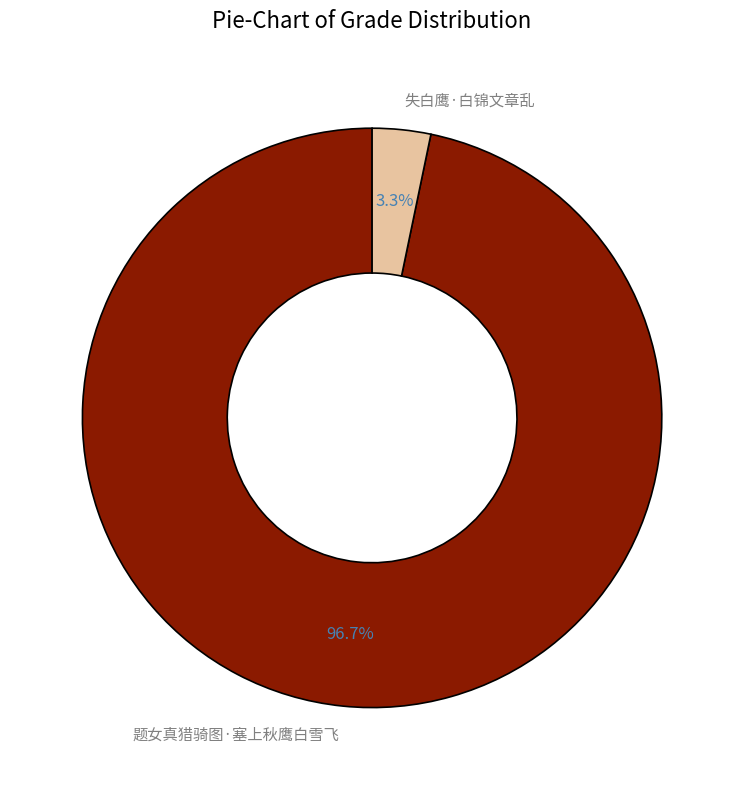

What percentage is the 题女真猎骑图·塞上秋鹰白雪飞 slice, to the nearest percent?

97%